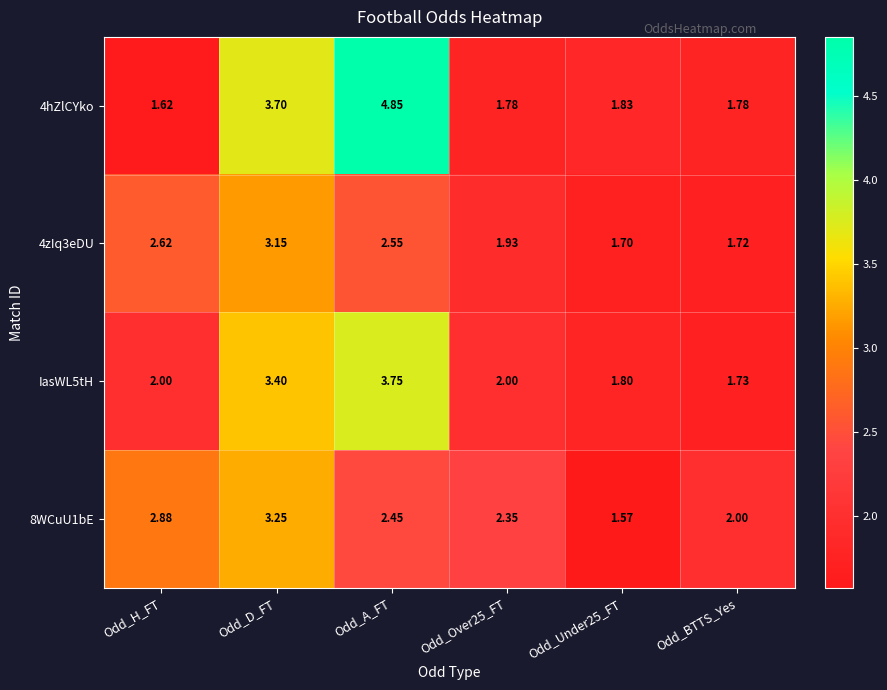

Where is 4hZlCYko nearest to the value 3?

Odd_D_FT